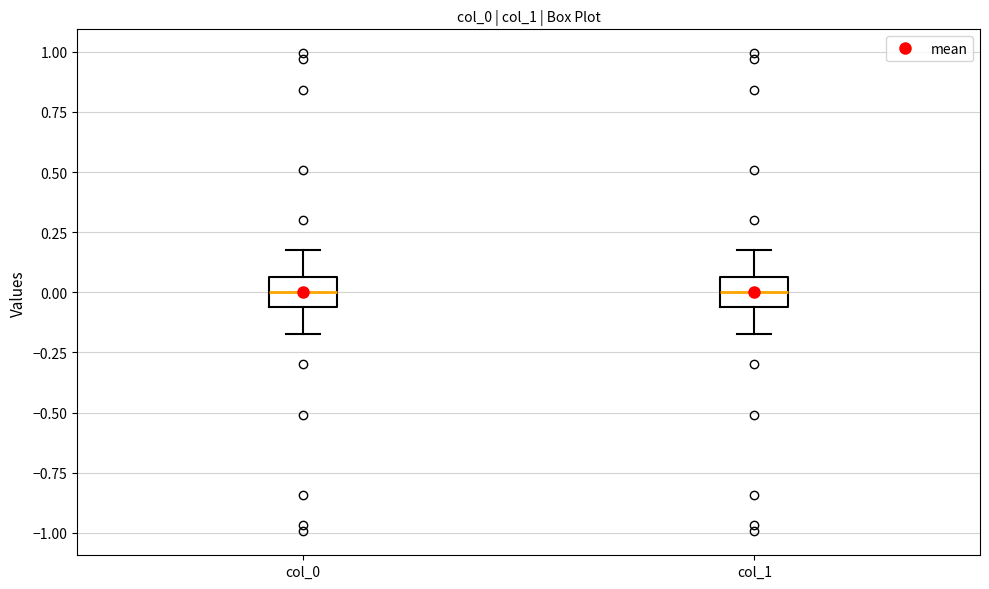

Where is the upper edge of the box for col_1 on the y-axis? The values are not printed on the chart, so give them approximately, as read against the axis.

0.05